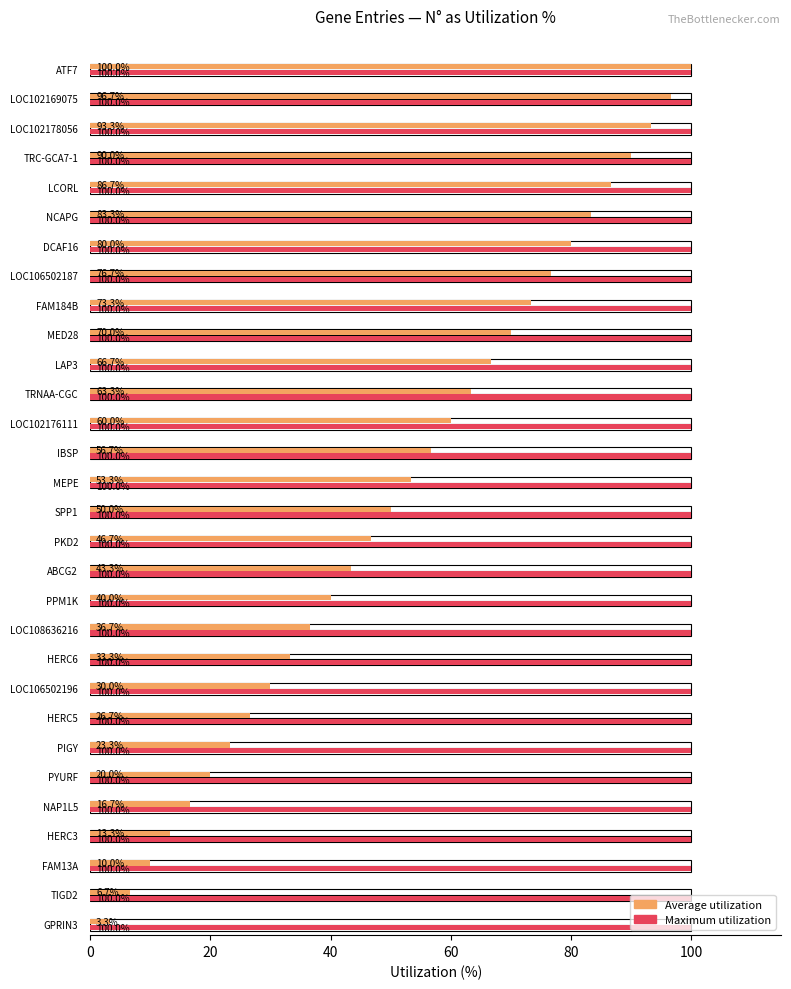

What is the maximum value shown in the chart?

100.0